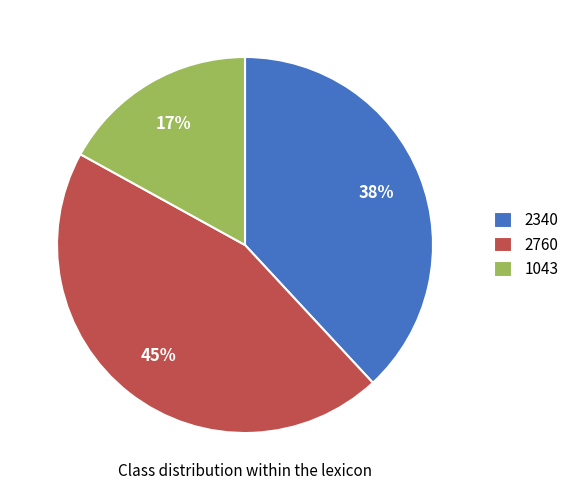

To the nearest percent, what is the combined percentage of 2340 and 1043?

55%